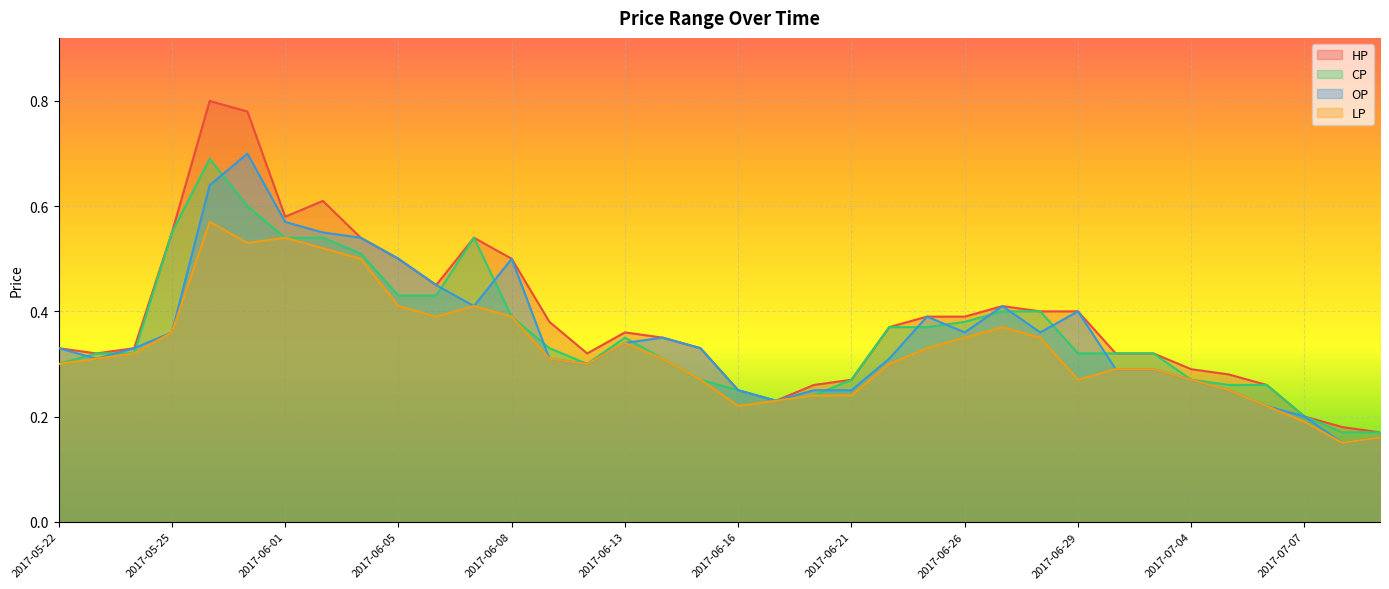

The value of LP at 2017-05-22 is 0.3. True or false?

True